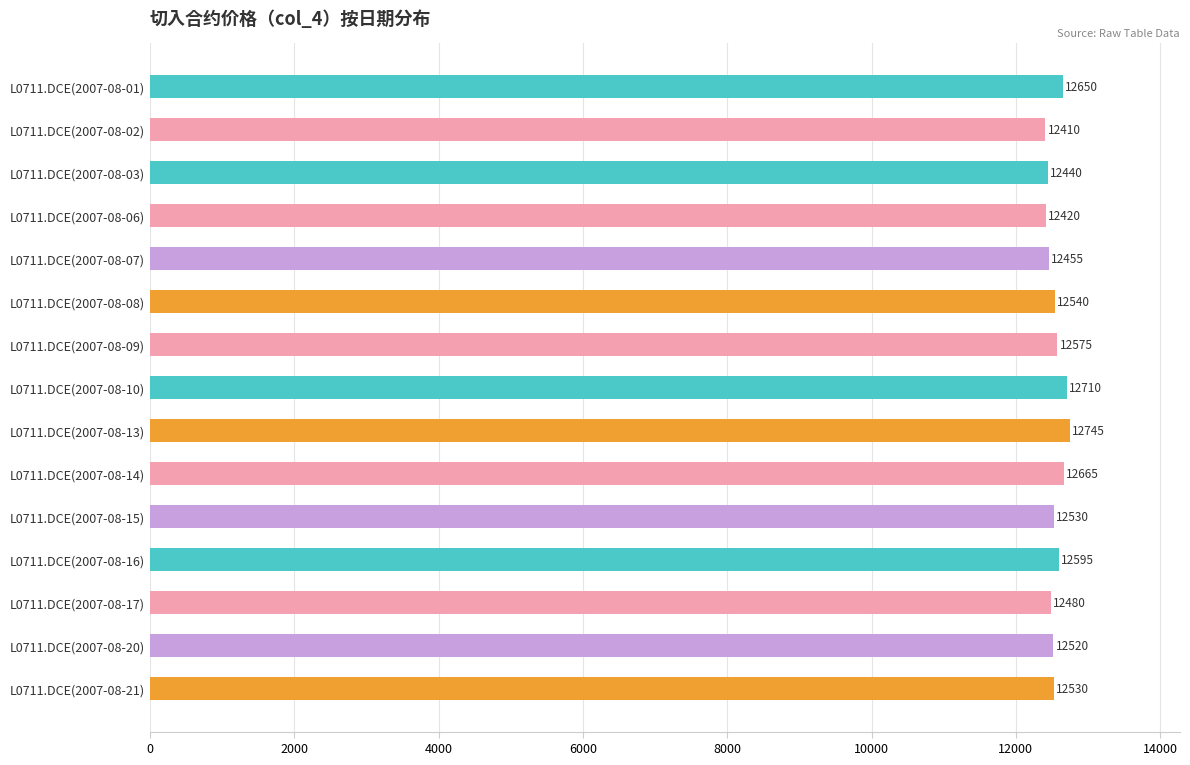

Reading top to bottom, what are all the values shown in this chart?

12650	12410	12440	12420	12455	12540	12575	12710	12745	12665	12530	12595	12480	12520	12530